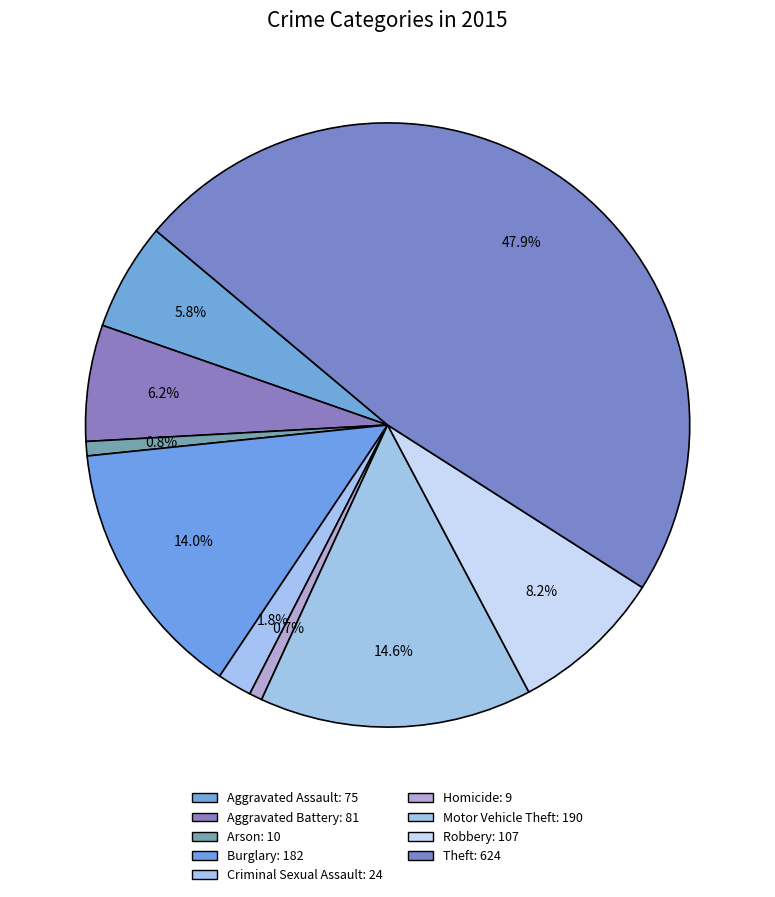

How many segments does this pie chart have?

9